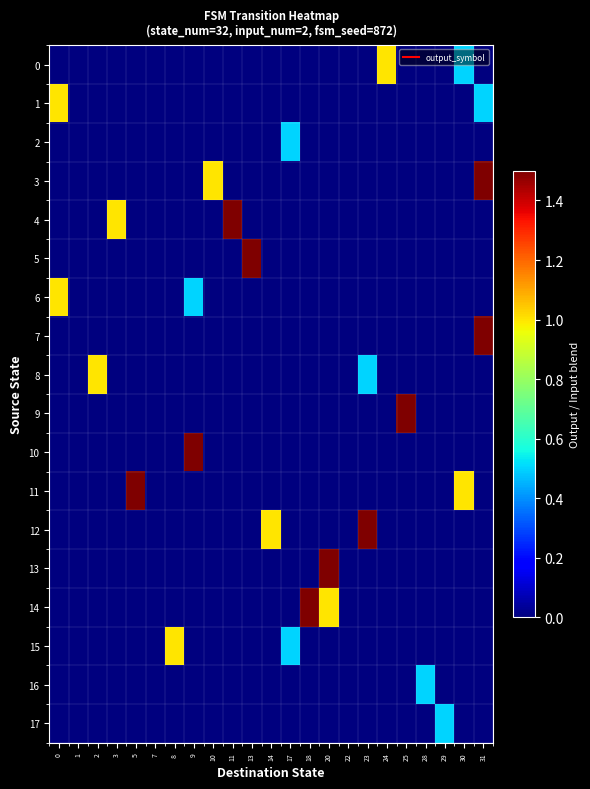

Reading right to left, extract all data points from this chart.

0: 31=0.0	30=0.5	29=0.0	28=0.0	25=0.0	24=1.0	23=0.0	22=0.0	20=0.0	18=0.0	17=0.0	14=0.0	13=0.0	11=0.0	10=0.0	9=0.0	8=0.0	7=0.0	5=0.0	3=0.0	2=0.0	1=0.0	0=0.0
1: 31=0.5	30=0.0	29=0.0	28=0.0	25=0.0	24=0.0	23=0.0	22=0.0	20=0.0	18=0.0	17=0.0	14=0.0	13=0.0	11=0.0	10=0.0	9=0.0	8=0.0	7=0.0	5=0.0	3=0.0	2=0.0	1=0.0	0=1.0
2: 31=0.0	30=0.0	29=0.0	28=0.0	25=0.0	24=0.0	23=0.0	22=0.0	20=0.0	18=0.0	17=0.5	14=0.0	13=0.0	11=0.0	10=0.0	9=0.0	8=0.0	7=0.0	5=0.0	3=0.0	2=0.0	1=0.0	0=0.0
3: 31=1.5	30=0.0	29=0.0	28=0.0	25=0.0	24=0.0	23=0.0	22=0.0	20=0.0	18=0.0	17=0.0	14=0.0	13=0.0	11=0.0	10=1.0	9=0.0	8=0.0	7=0.0	5=0.0	3=0.0	2=0.0	1=0.0	0=0.0
4: 31=0.0	30=0.0	29=0.0	28=0.0	25=0.0	24=0.0	23=0.0	22=0.0	20=0.0	18=0.0	17=0.0	14=0.0	13=0.0	11=1.5	10=0.0	9=0.0	8=0.0	7=0.0	5=0.0	3=1.0	2=0.0	1=0.0	0=0.0
5: 31=0.0	30=0.0	29=0.0	28=0.0	25=0.0	24=0.0	23=0.0	22=0.0	20=0.0	18=0.0	17=0.0	14=0.0	13=1.5	11=0.0	10=0.0	9=0.0	8=0.0	7=0.0	5=0.0	3=0.0	2=0.0	1=0.0	0=0.0
6: 31=0.0	30=0.0	29=0.0	28=0.0	25=0.0	24=0.0	23=0.0	22=0.0	20=0.0	18=0.0	17=0.0	14=0.0	13=0.0	11=0.0	10=0.0	9=0.5	8=0.0	7=0.0	5=0.0	3=0.0	2=0.0	1=0.0	0=1.0
7: 31=1.5	30=0.0	29=0.0	28=0.0	25=0.0	24=0.0	23=0.0	22=0.0	20=0.0	18=0.0	17=0.0	14=0.0	13=0.0	11=0.0	10=0.0	9=0.0	8=0.0	7=0.0	5=0.0	3=0.0	2=0.0	1=0.0	0=0.0
8: 31=0.0	30=0.0	29=0.0	28=0.0	25=0.0	24=0.0	23=0.5	22=0.0	20=0.0	18=0.0	17=0.0	14=0.0	13=0.0	11=0.0	10=0.0	9=0.0	8=0.0	7=0.0	5=0.0	3=0.0	2=1.0	1=0.0	0=0.0
9: 31=0.0	30=0.0	29=0.0	28=0.0	25=1.5	24=0.0	23=0.0	22=0.0	20=0.0	18=0.0	17=0.0	14=0.0	13=0.0	11=0.0	10=0.0	9=0.0	8=0.0	7=0.0	5=0.0	3=0.0	2=0.0	1=0.0	0=0.0
10: 31=0.0	30=0.0	29=0.0	28=0.0	25=0.0	24=0.0	23=0.0	22=0.0	20=0.0	18=0.0	17=0.0	14=0.0	13=0.0	11=0.0	10=0.0	9=1.5	8=0.0	7=0.0	5=0.0	3=0.0	2=0.0	1=0.0	0=0.0
11: 31=0.0	30=1.0	29=0.0	28=0.0	25=0.0	24=0.0	23=0.0	22=0.0	20=0.0	18=0.0	17=0.0	14=0.0	13=0.0	11=0.0	10=0.0	9=0.0	8=0.0	7=0.0	5=1.5	3=0.0	2=0.0	1=0.0	0=0.0
12: 31=0.0	30=0.0	29=0.0	28=0.0	25=0.0	24=0.0	23=1.5	22=0.0	20=0.0	18=0.0	17=0.0	14=1.0	13=0.0	11=0.0	10=0.0	9=0.0	8=0.0	7=0.0	5=0.0	3=0.0	2=0.0	1=0.0	0=0.0
13: 31=0.0	30=0.0	29=0.0	28=0.0	25=0.0	24=0.0	23=0.0	22=0.0	20=1.5	18=0.0	17=0.0	14=0.0	13=0.0	11=0.0	10=0.0	9=0.0	8=0.0	7=0.0	5=0.0	3=0.0	2=0.0	1=0.0	0=0.0
14: 31=0.0	30=0.0	29=0.0	28=0.0	25=0.0	24=0.0	23=0.0	22=0.0	20=1.0	18=1.5	17=0.0	14=0.0	13=0.0	11=0.0	10=0.0	9=0.0	8=0.0	7=0.0	5=0.0	3=0.0	2=0.0	1=0.0	0=0.0
15: 31=0.0	30=0.0	29=0.0	28=0.0	25=0.0	24=0.0	23=0.0	22=0.0	20=0.0	18=0.0	17=0.5	14=0.0	13=0.0	11=0.0	10=0.0	9=0.0	8=1.0	7=0.0	5=0.0	3=0.0	2=0.0	1=0.0	0=0.0
16: 31=0.0	30=0.0	29=0.0	28=0.5	25=0.0	24=0.0	23=0.0	22=0.0	20=0.0	18=0.0	17=0.0	14=0.0	13=0.0	11=0.0	10=0.0	9=0.0	8=0.0	7=0.0	5=0.0	3=0.0	2=0.0	1=0.0	0=0.0
17: 31=0.0	30=0.0	29=0.5	28=0.0	25=0.0	24=0.0	23=0.0	22=0.0	20=0.0	18=0.0	17=0.0	14=0.0	13=0.0	11=0.0	10=0.0	9=0.0	8=0.0	7=0.0	5=0.0	3=0.0	2=0.0	1=0.0	0=0.0